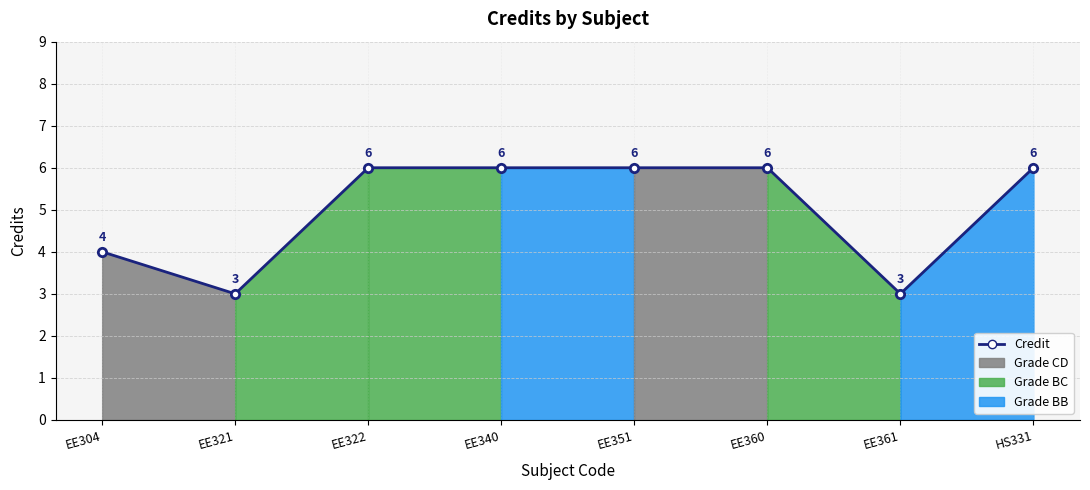

List the labels in order of value, largest first.

EE322, EE340, EE351, EE360, HS331, EE304, EE321, EE361